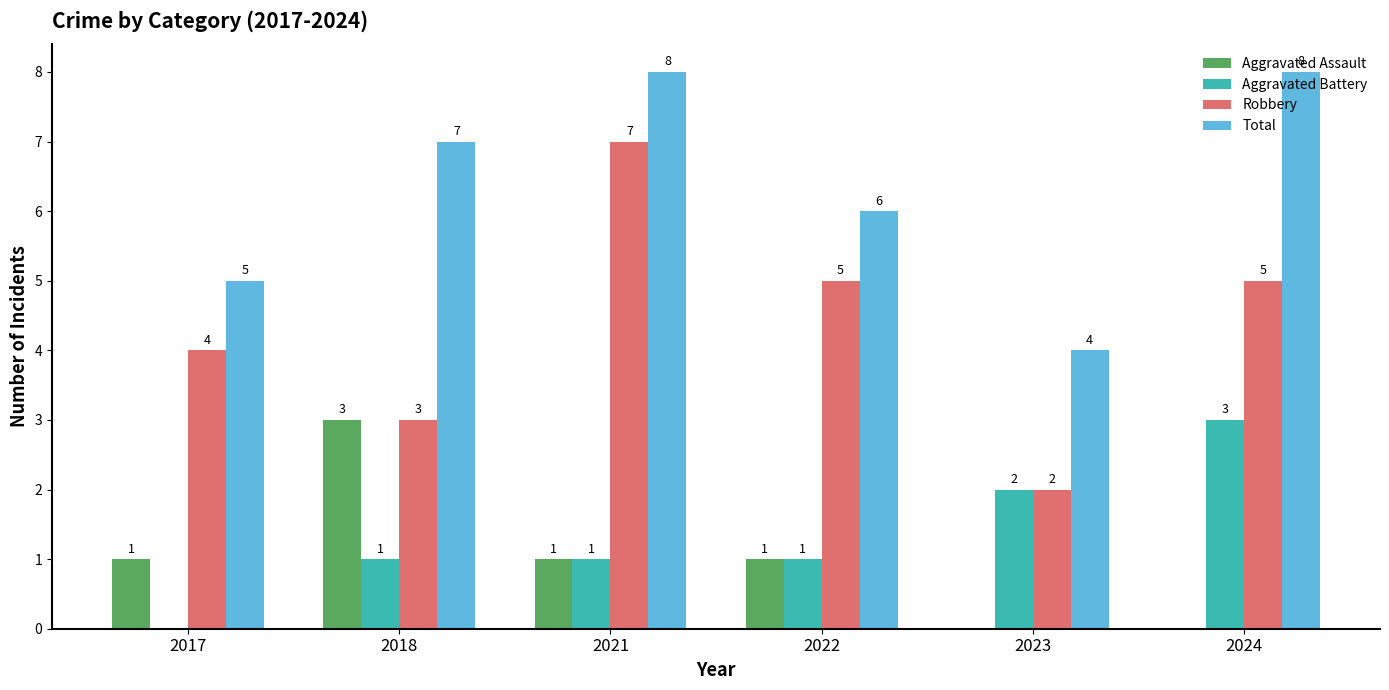

True or false: Aggravated Assault has a value of 1 at 2022.

True